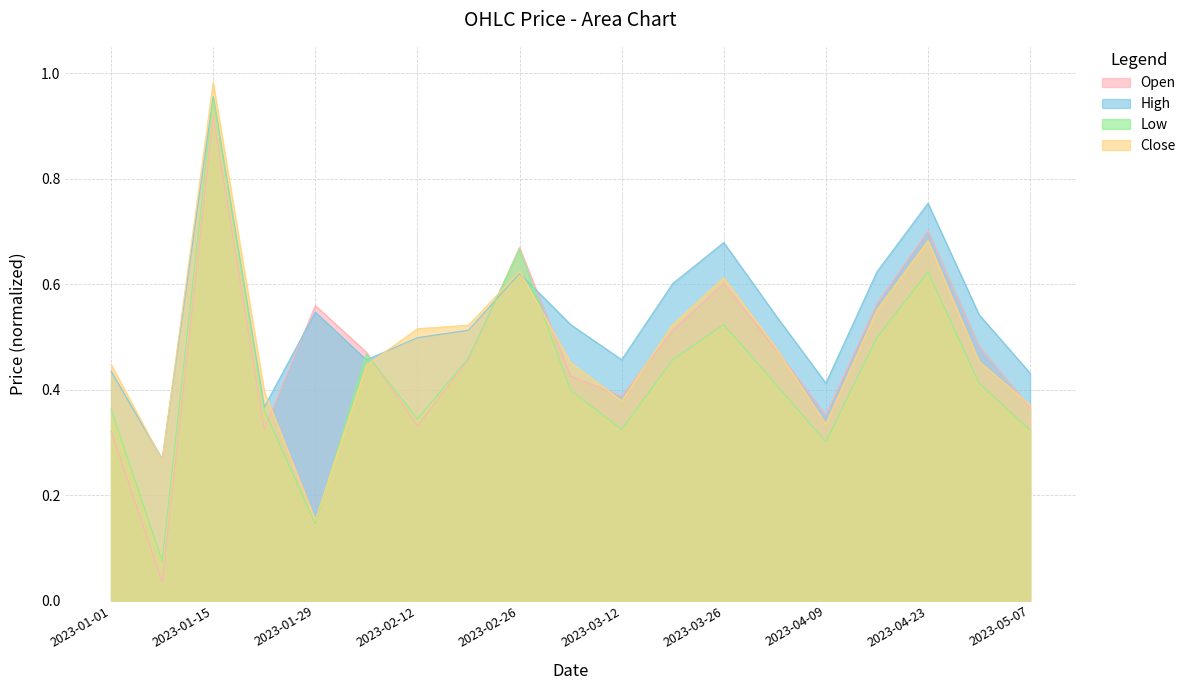

Which category has the lowest value across all series?

2023-01-08